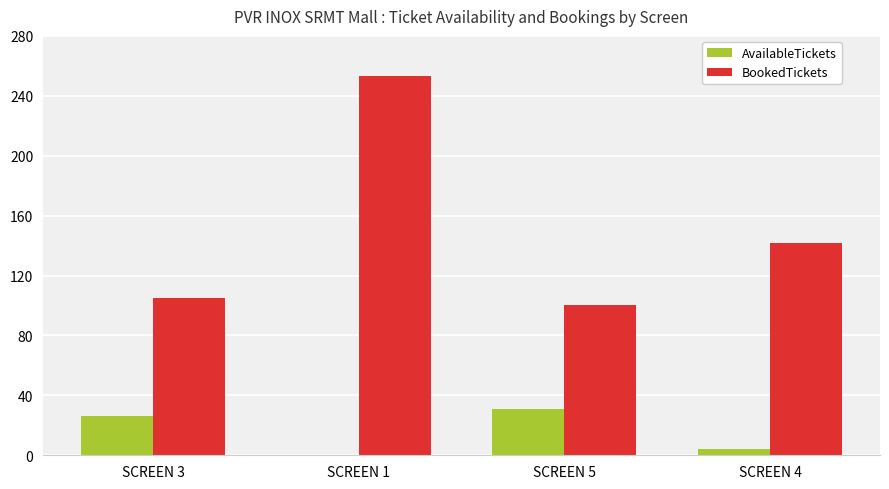

What is the highest value of the AvailableTickets series?

31